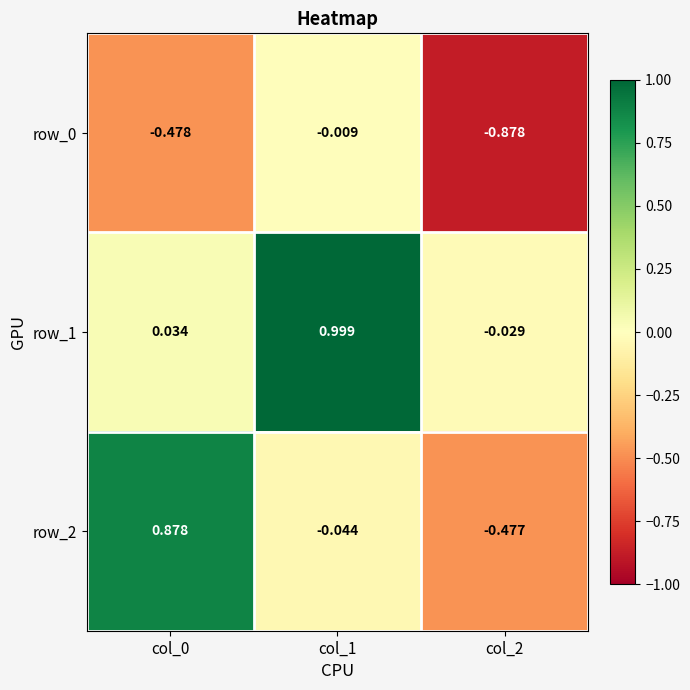

How many values in the row_2 series are below 0?

2